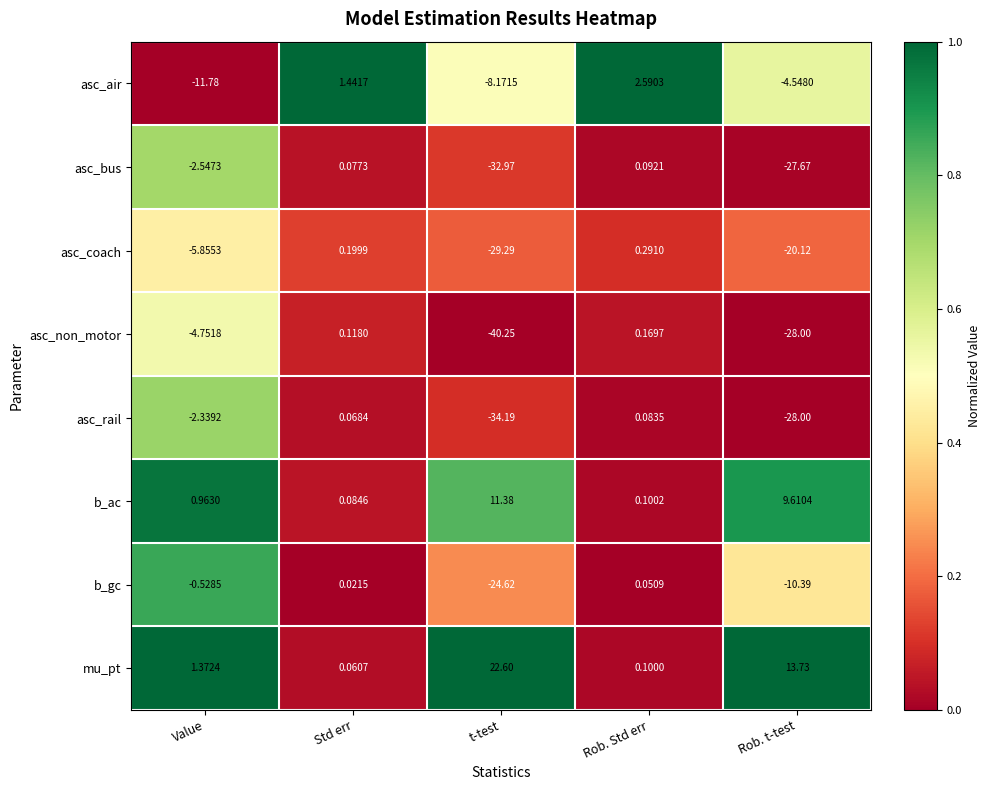

Which series has the largest range (max minus min)?

asc_non_motor